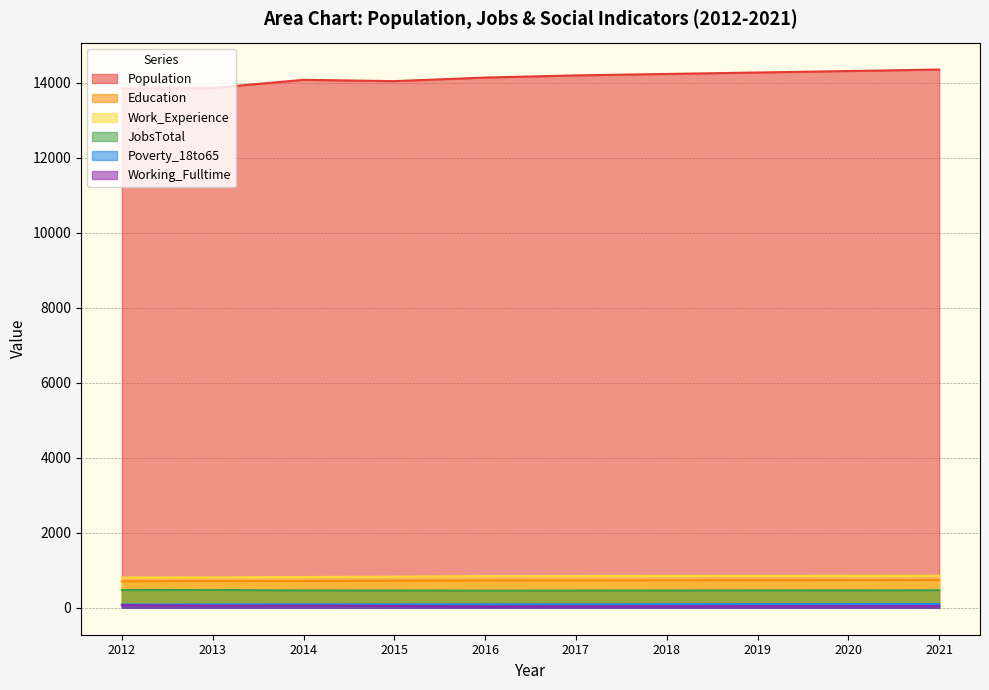

Reading left to right, extract all data points from this chart.

Population: 13842	13855	14074	14039	14134	14192	14230	14269	14308	14348
Education: 705	714	715	721	729	730	732	735	737	739
Work_Experience: 808	812	822	830	847	848	850	852	854	856
JobsTotal: 472	476	463	462	457	459	462	464	466	469
Poverty_18to65: 88	92	94	93	94	95	97	98	100	101
Working_Fulltime: 70	57	57	49	39	40	41	42	43	45